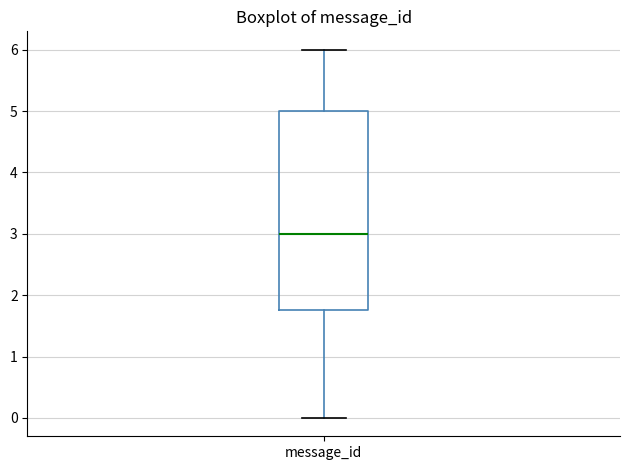

Transcribe this box plot: give where the median line is, the range the box spans, and where the two whiskers end, as read against the y-axis. The values are not printed on the chart, so give them approximately, as read against the axis.

median 3.0, box 1.8 to 5.0, whiskers 0.0 to 6.0